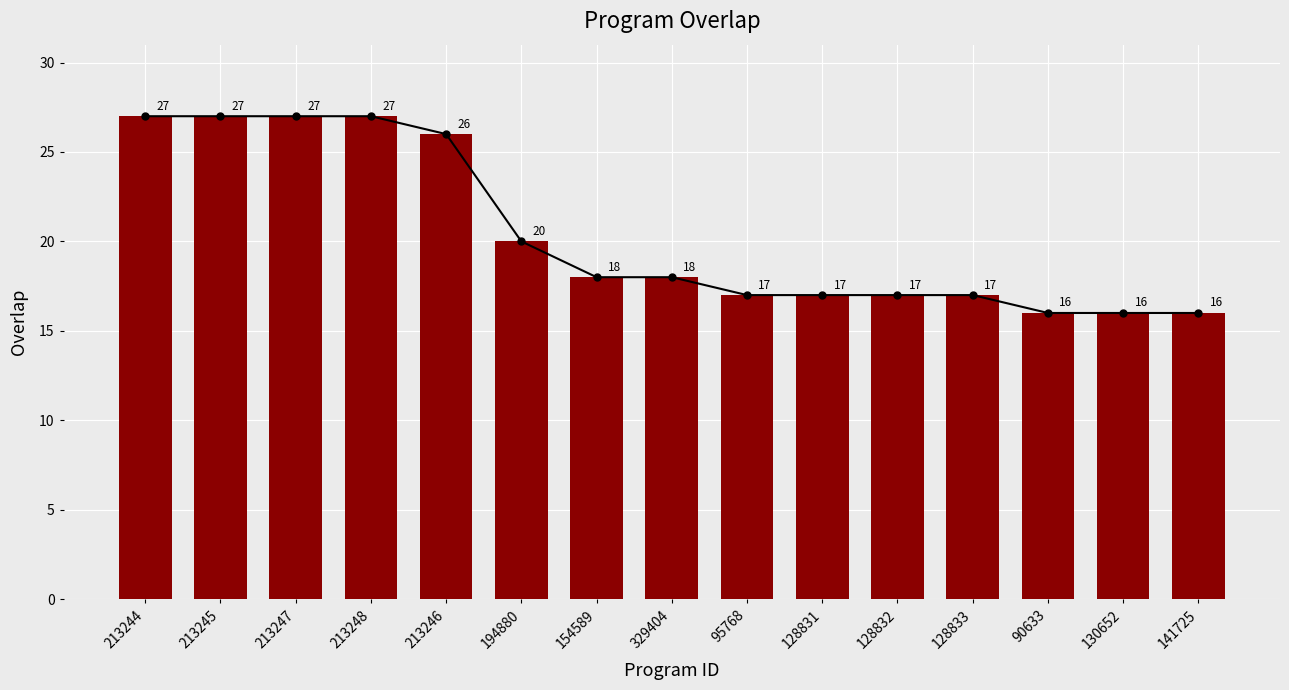

How many data points does each series have?

15